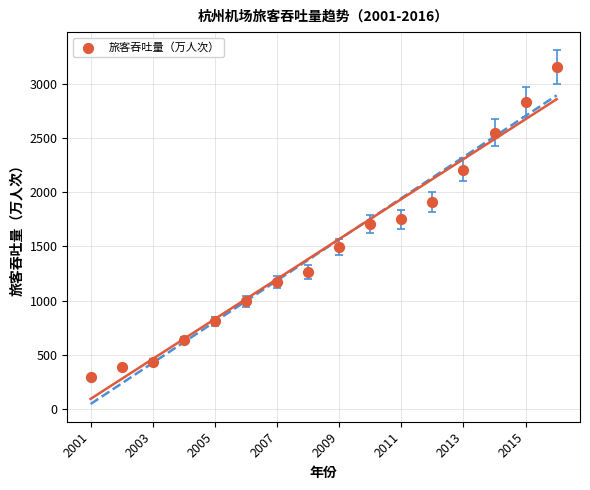

What is the range of X values (max minus min)?

15.0